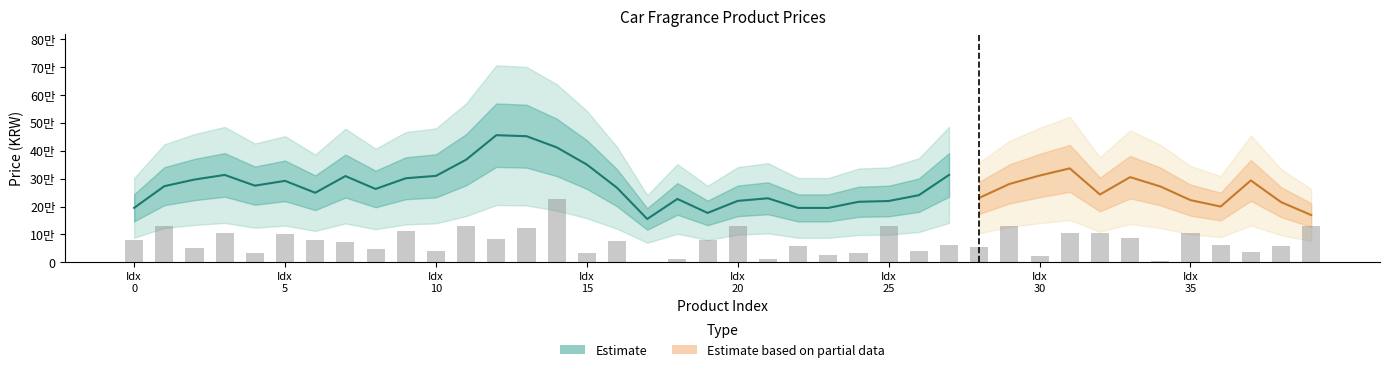

How many categories are shown in the chart?

40